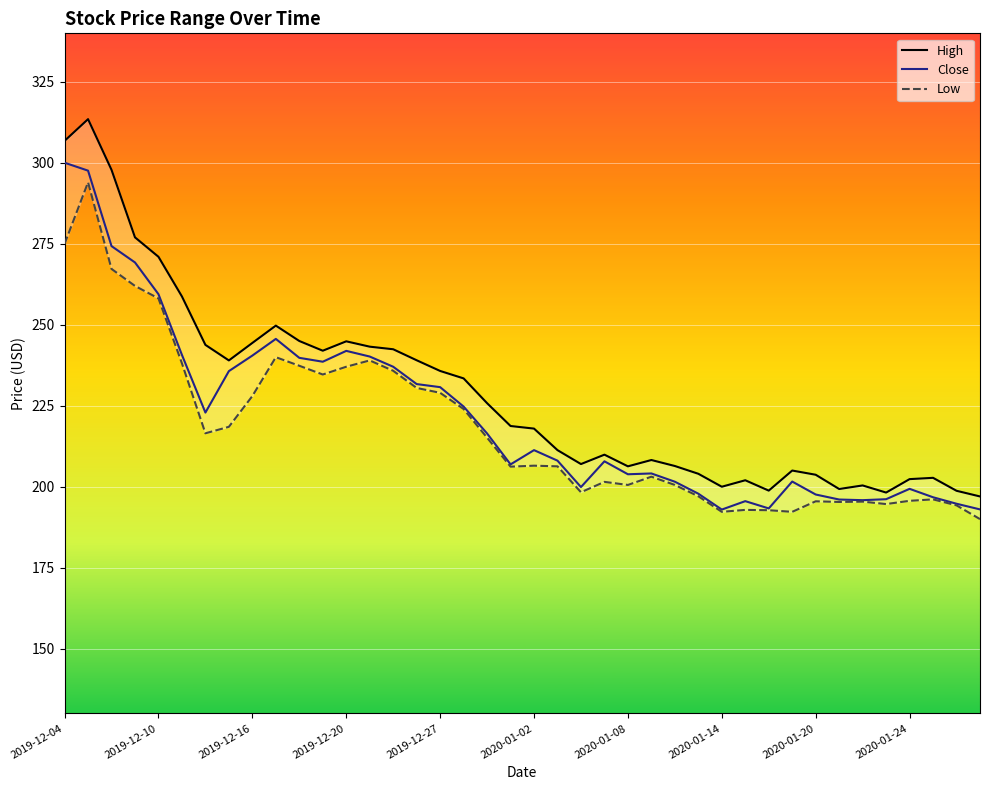

What is the lowest value of the Close series?

192.9